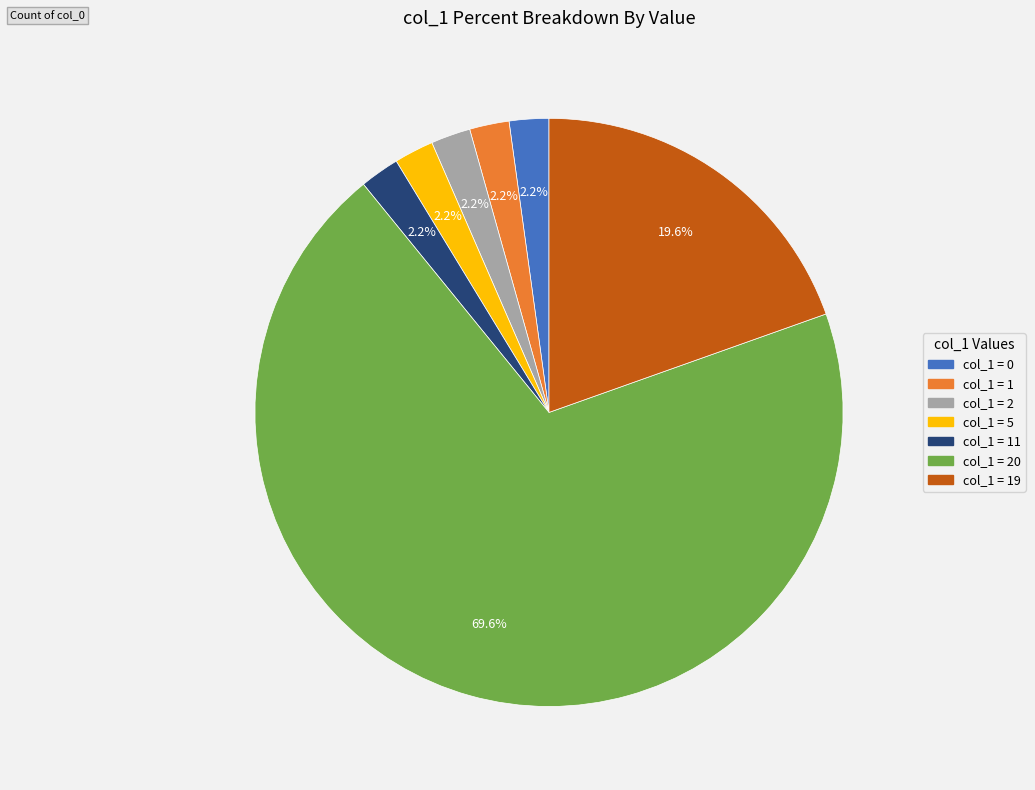

Is there a majority slice in this chart?

Yes